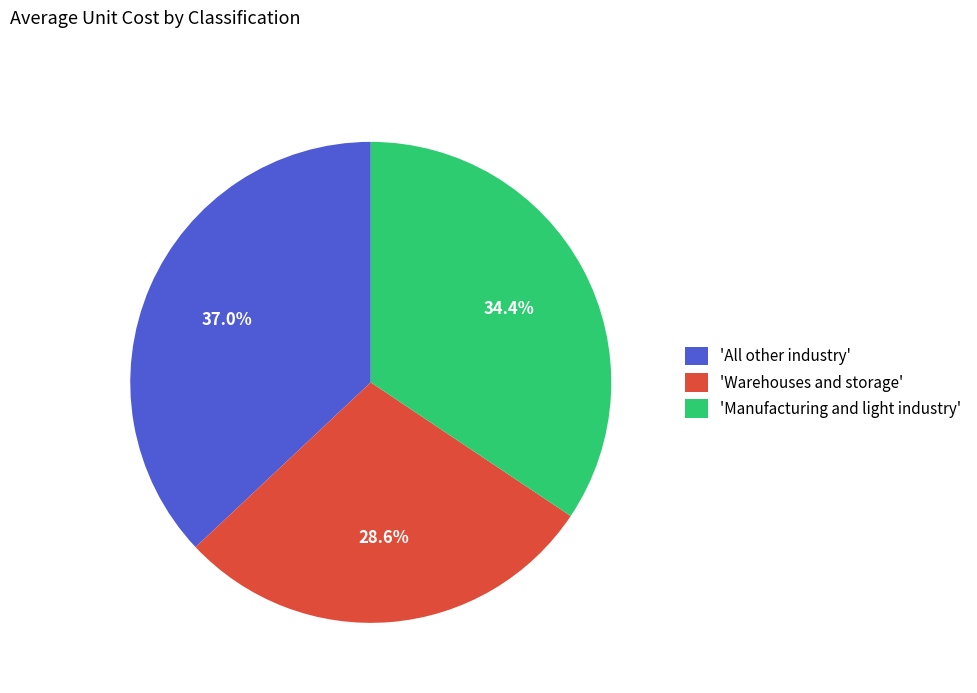

Between 'Warehouses and storage' and 'All other industry', which is larger?

'All other industry'